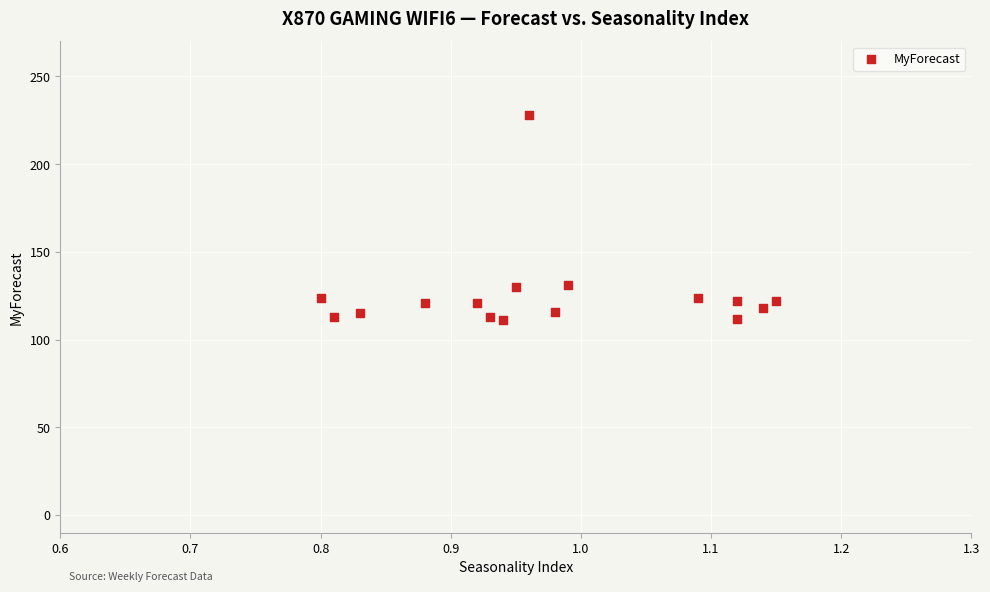

What is the range of Y values (max minus min)?

117